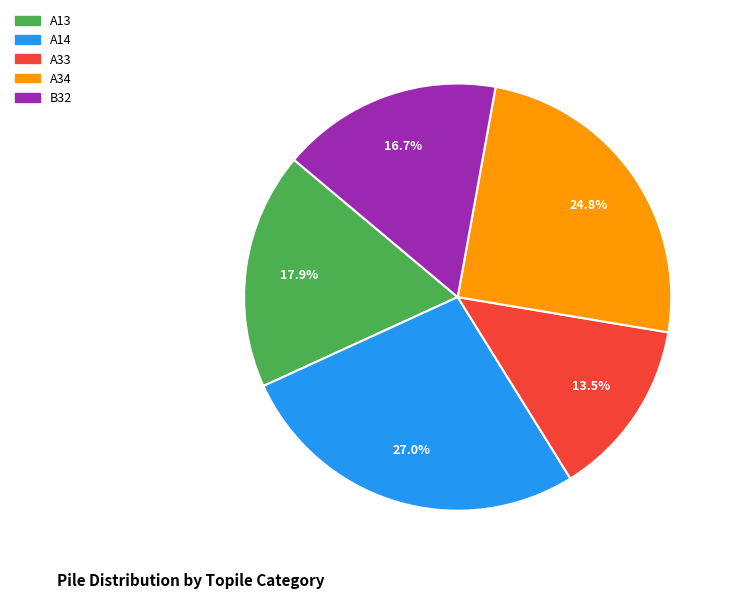

What portion of the pie excludes A33?

86.5%